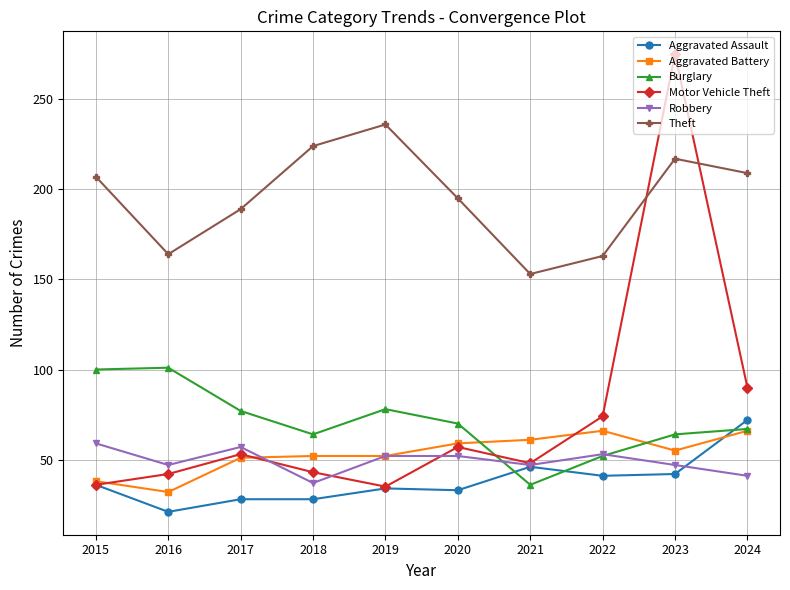

What is the sum of the Motor Vehicle Theft values at 2021 and 2019?

83